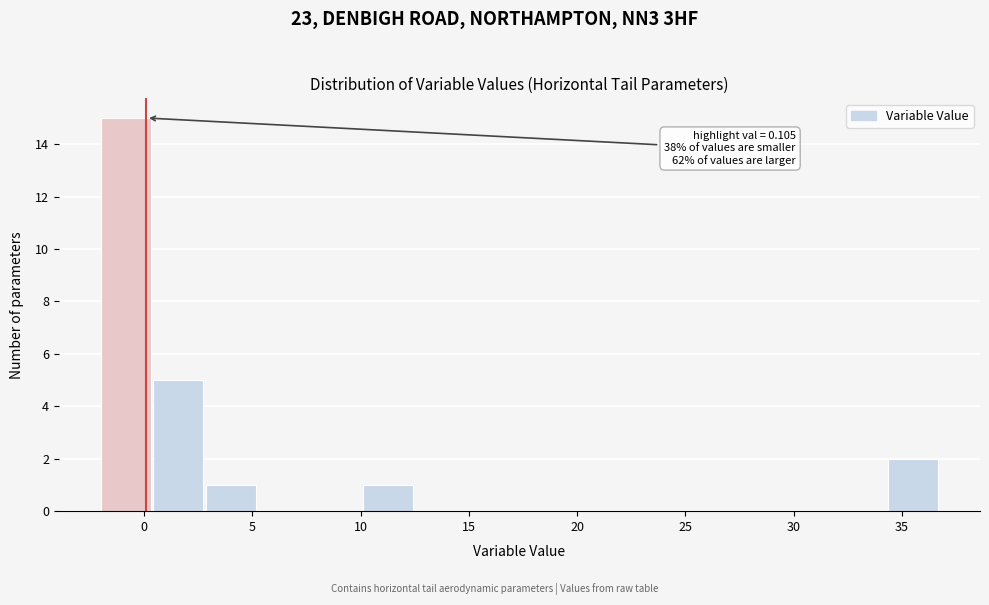

Over which range of the x-axis is the bar tallest?

-2.0 to 0.5